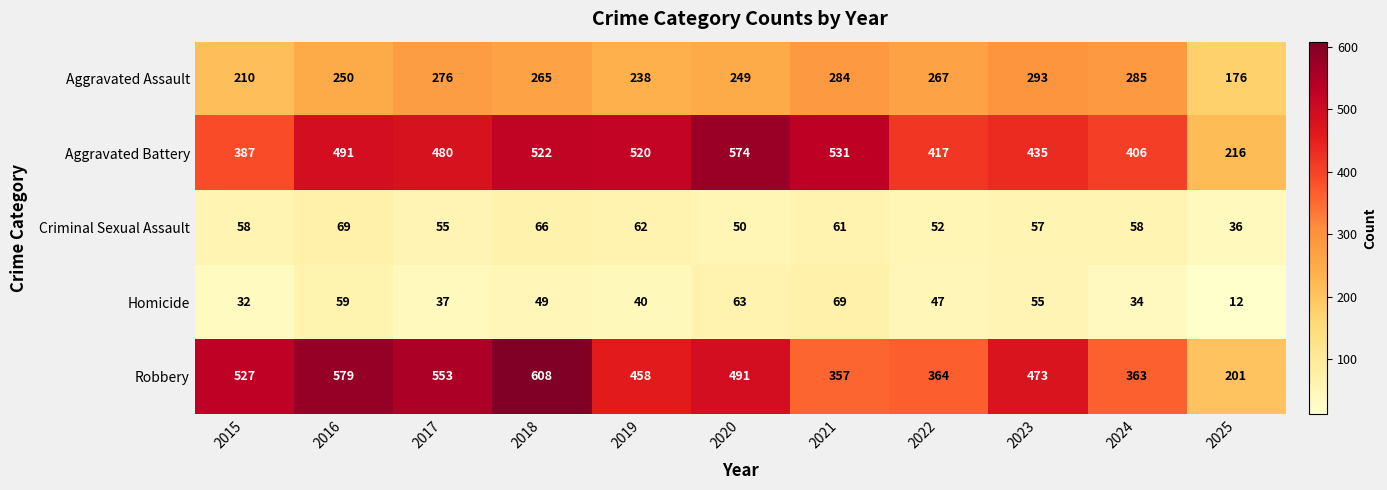

At which category does the chart reach its minimum across all series?

2025